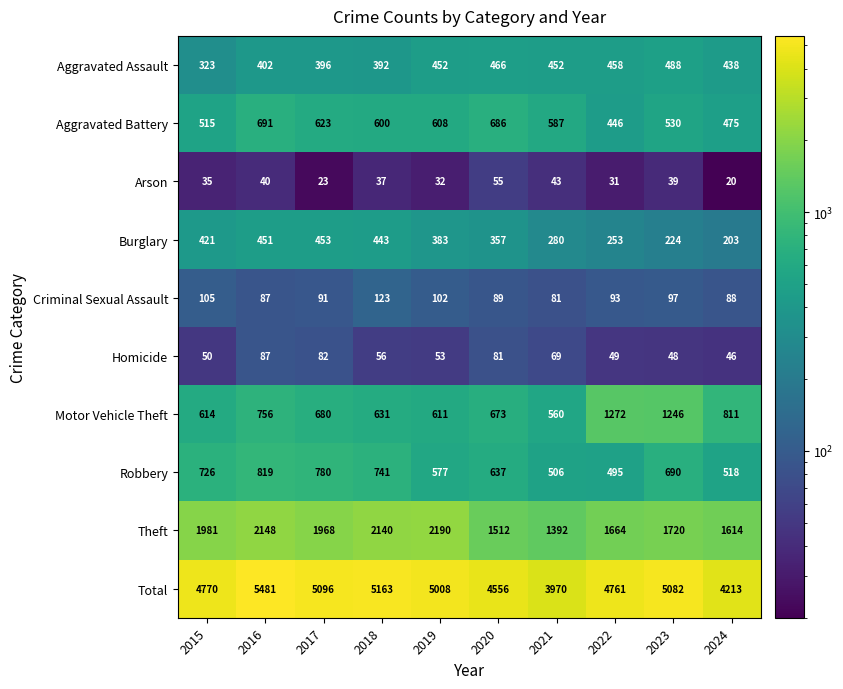

What is the approximate value of Motor Vehicle Theft at 2021?

560